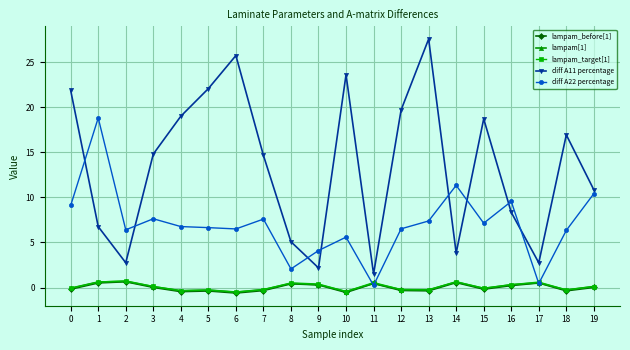

What is the value of the diff A22 percentage point at the 2nd from the left?

18.8